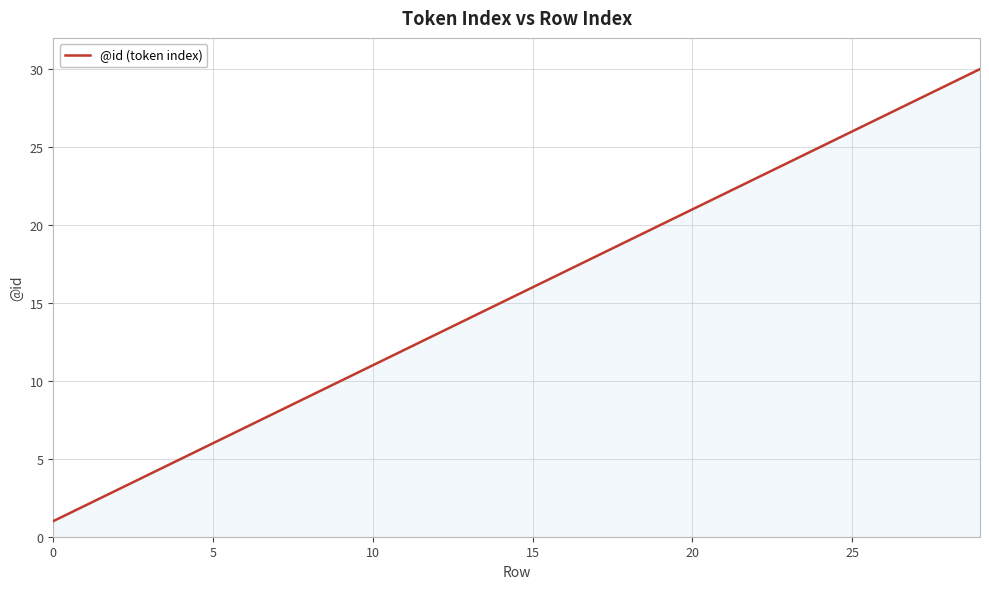

True or false: there are more than 1 points higher than both neighbors.

False